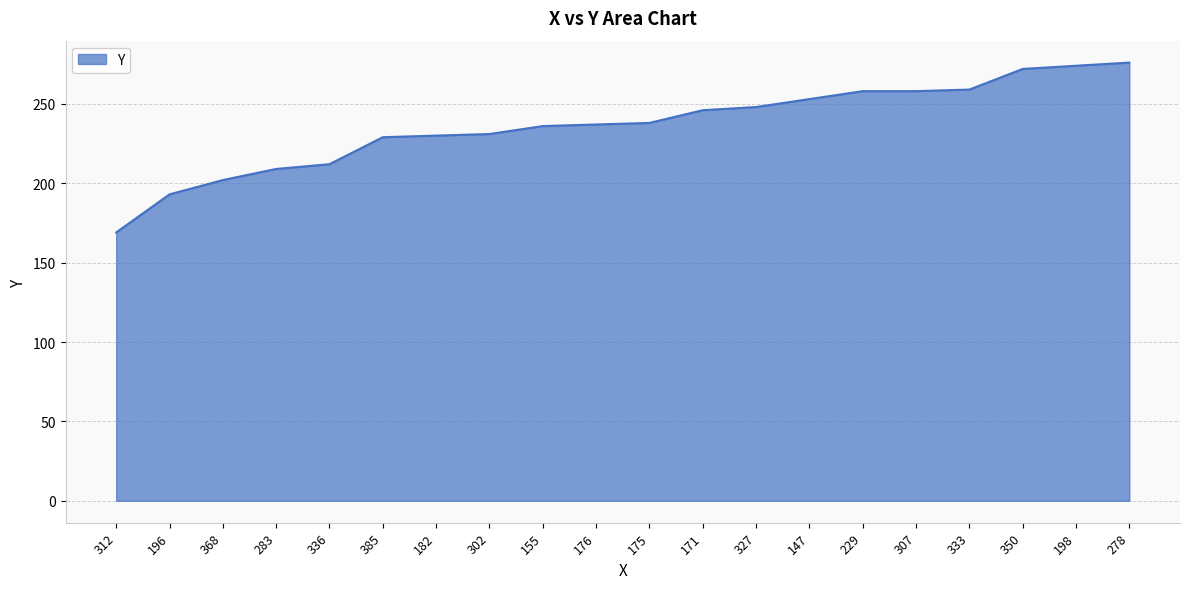

What is the change in value from 196 to 147?

+60